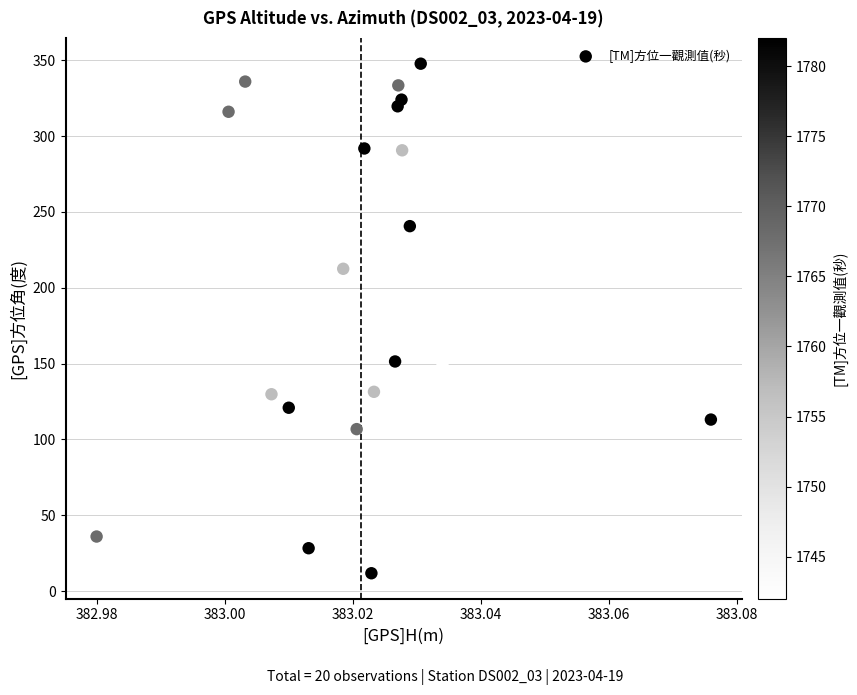

What is the range of Y values (max minus min)?

335.9